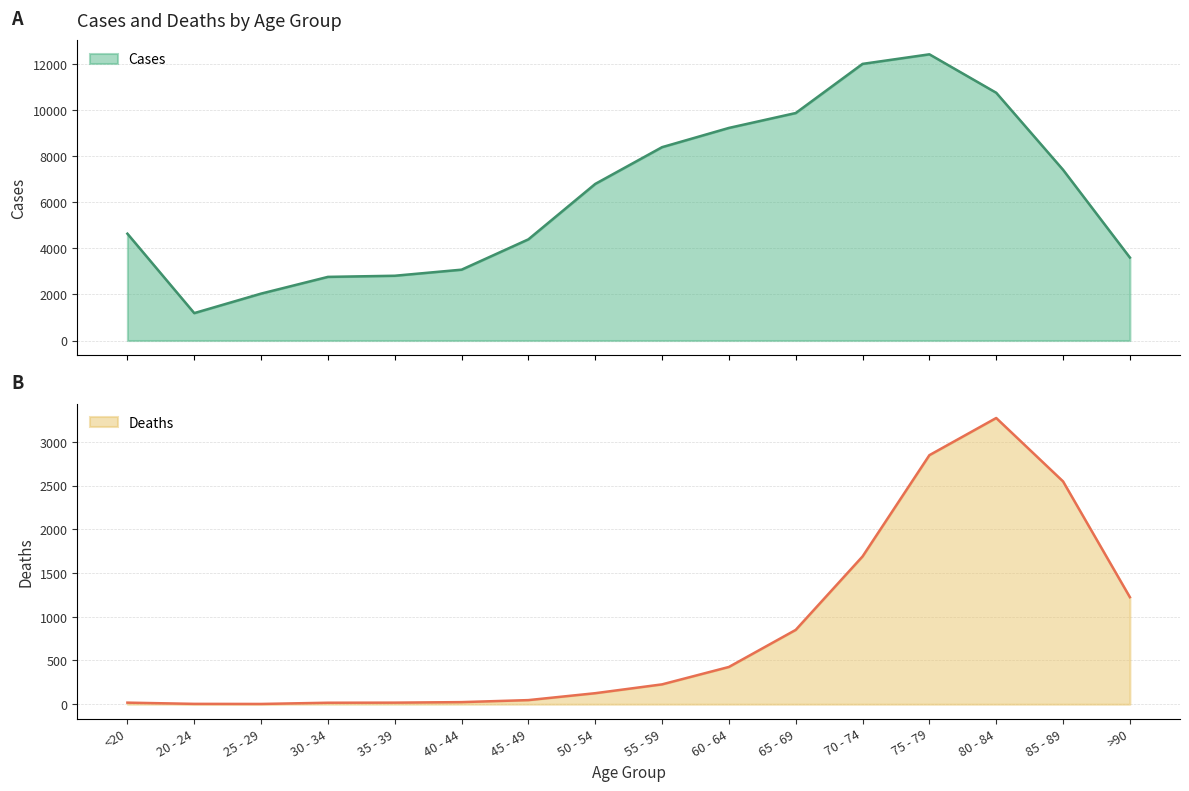

What position from the right is 75 - 79?

4